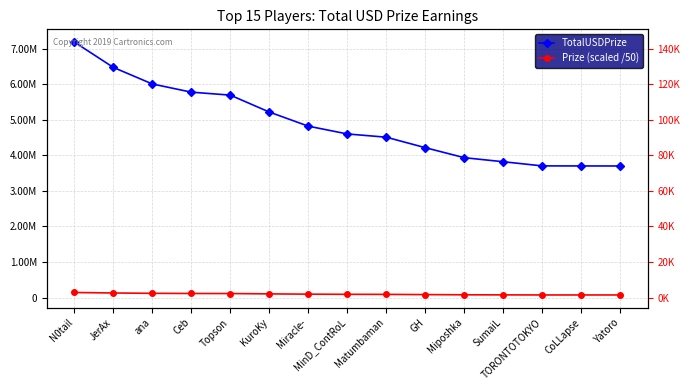

Where does the TotalUSDPrize series first go above 4599516?

N0tail